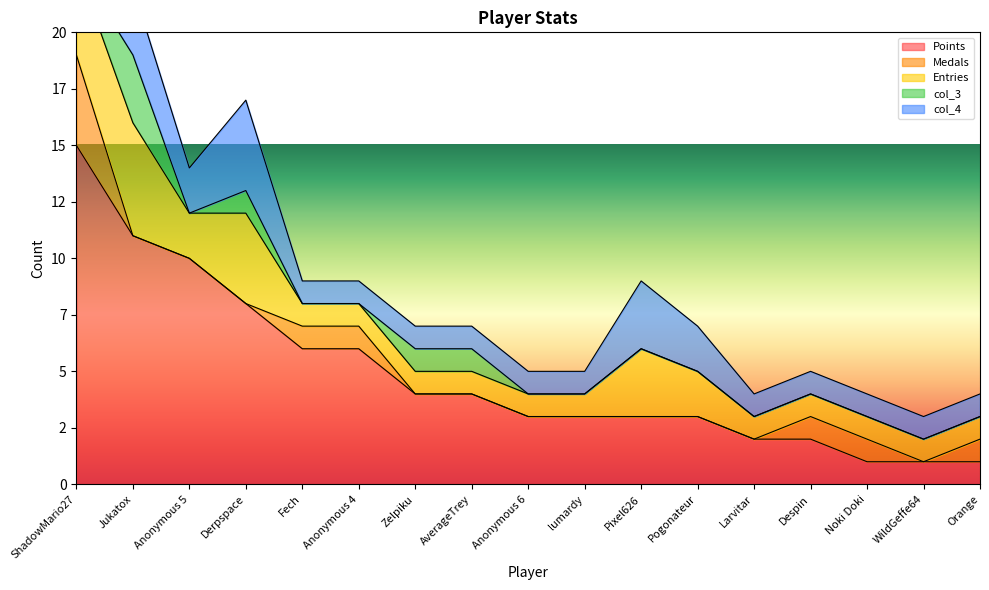

Which series has the largest range (max minus min)?

Points